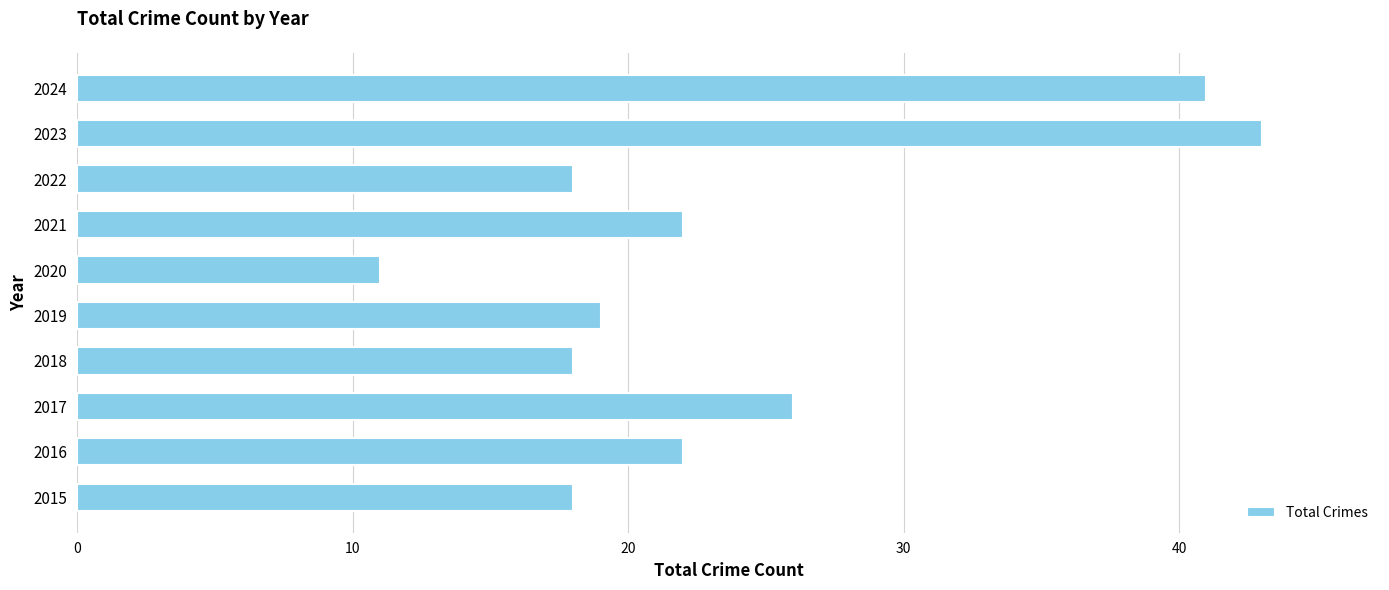

Where is the data nearest to the value 27?

2017